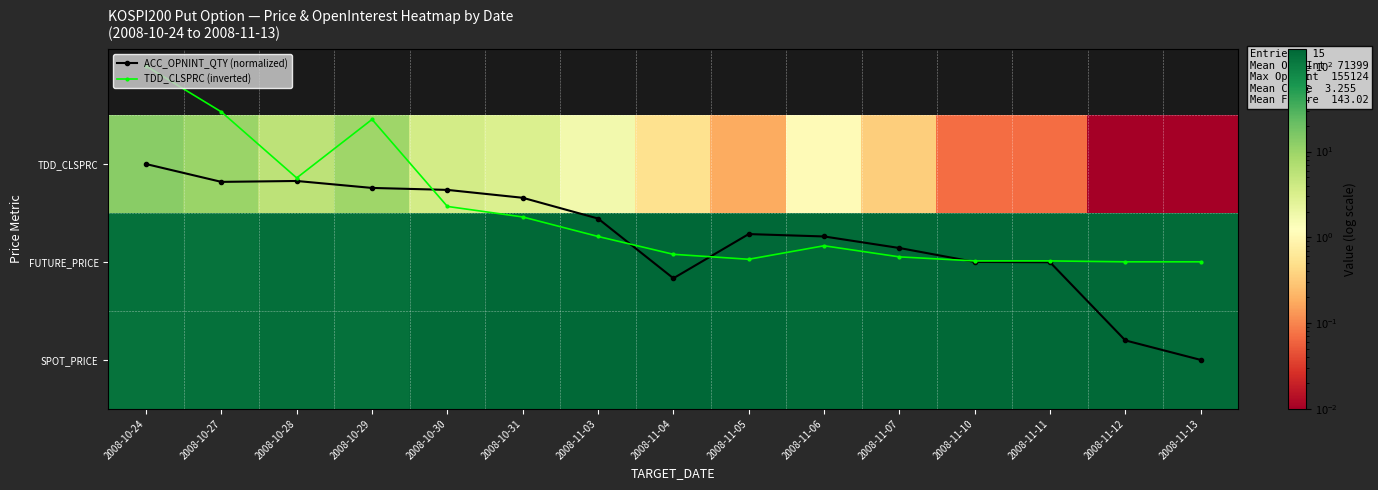

How many data points in TDD_CLSPRC (inverted) are above 0?

12